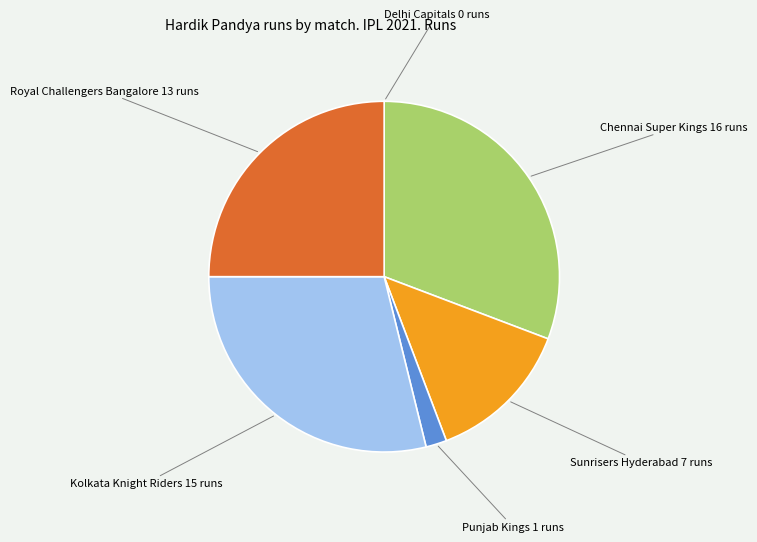

What is the largest slice in the pie chart?

Chennai Super Kings